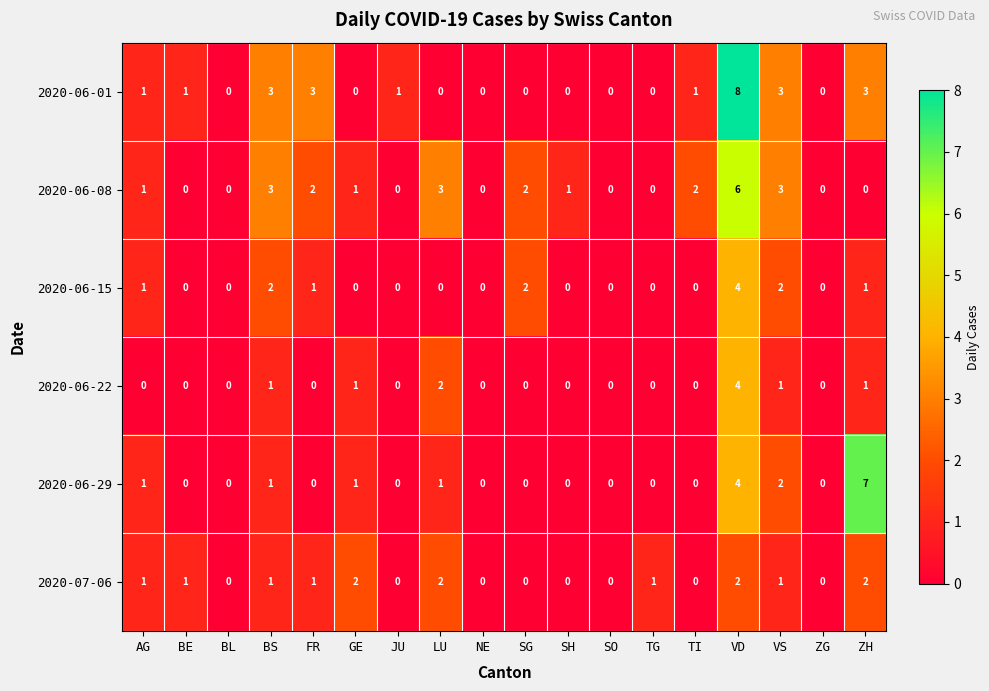

Which series changed the most between TI and ZH?

2020-06-29